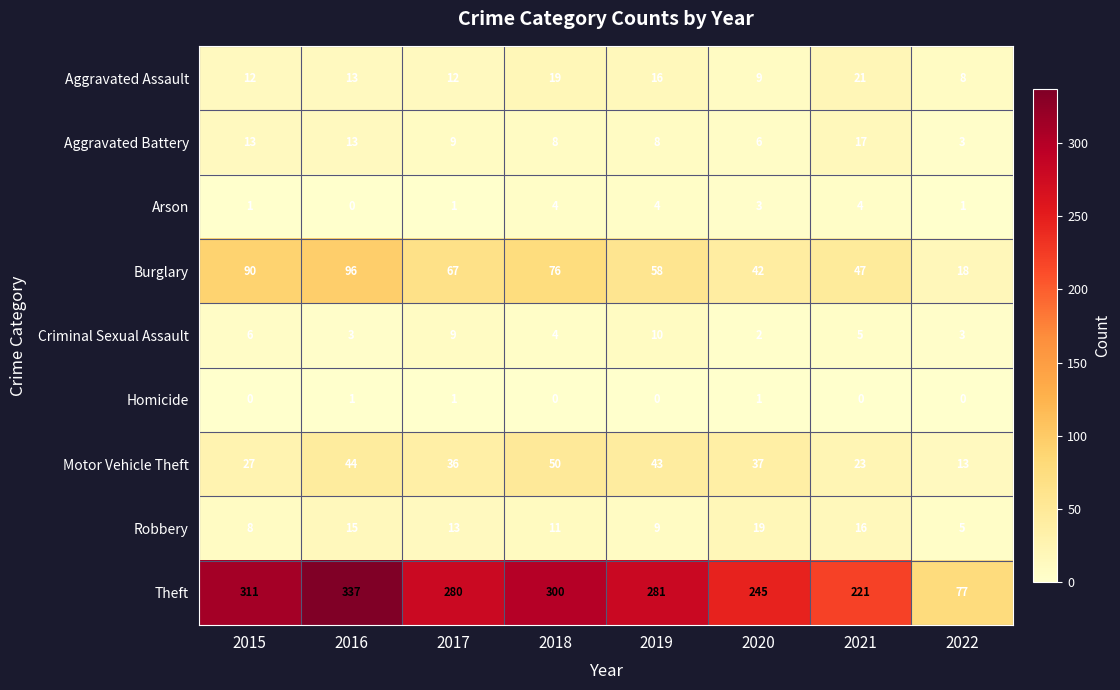

Rank the series at 2021 from lowest to highest value.

Homicide, Arson, Criminal Sexual Assault, Robbery, Aggravated Battery, Aggravated Assault, Motor Vehicle Theft, Burglary, Theft